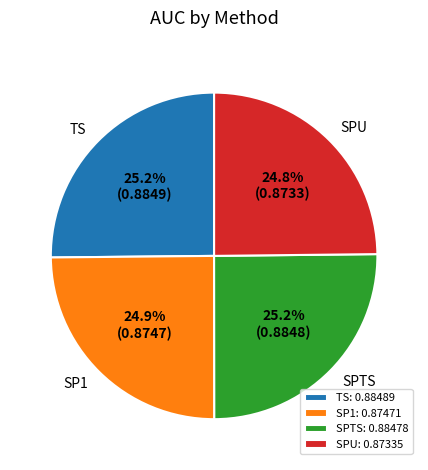

To the nearest percent, what is the combined percentage of TS and SPTS?

50%